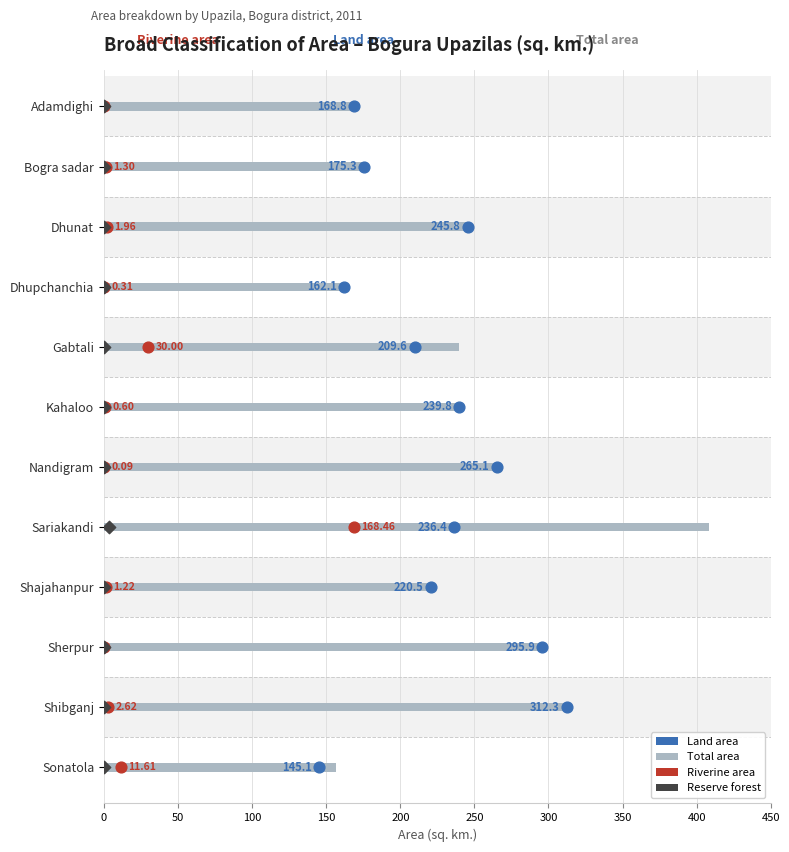

Is the value of Total area at 450 greater than the value of Reserve forest at 450?

Yes